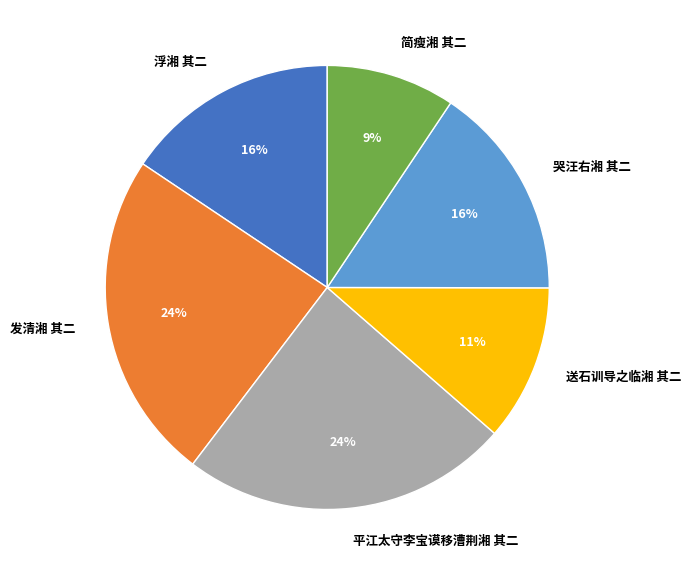

What percentage is the 浮湘 其二 slice, to the nearest percent?

16%